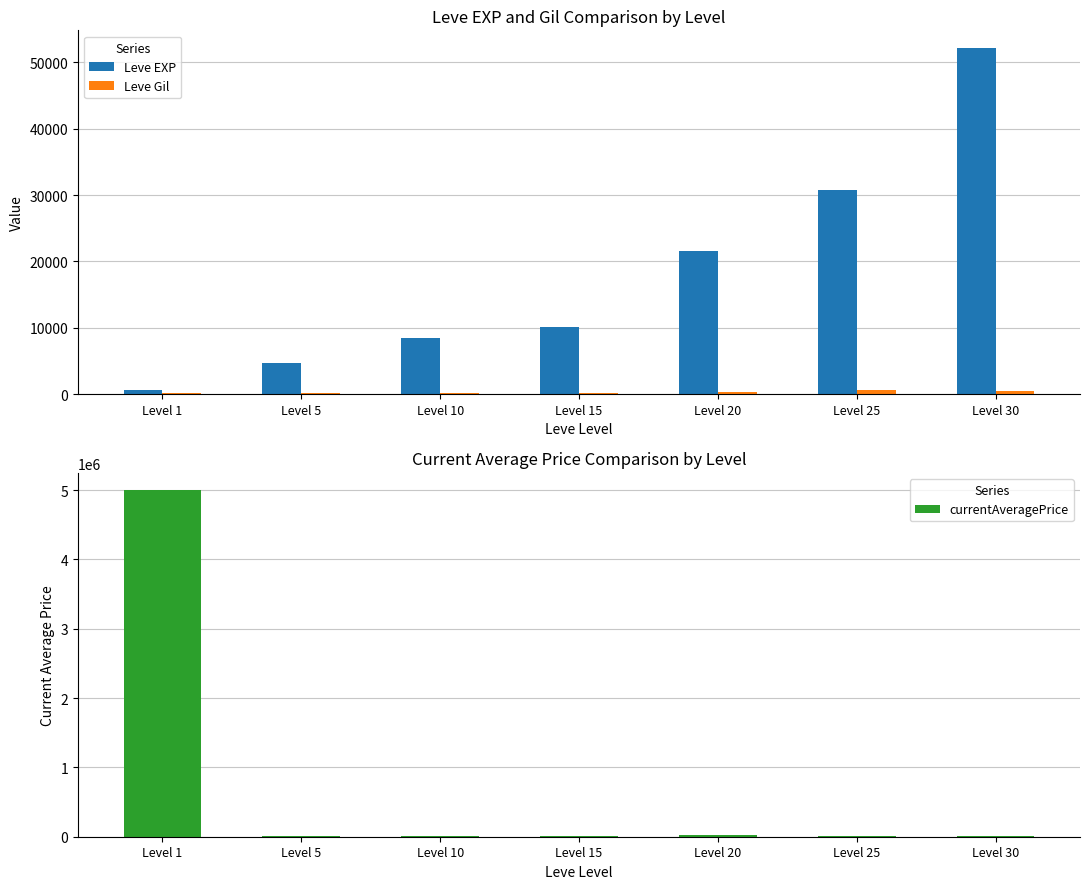

Between Level 15 and Level 20, which series saw the biggest shift?

currentAveragePrice